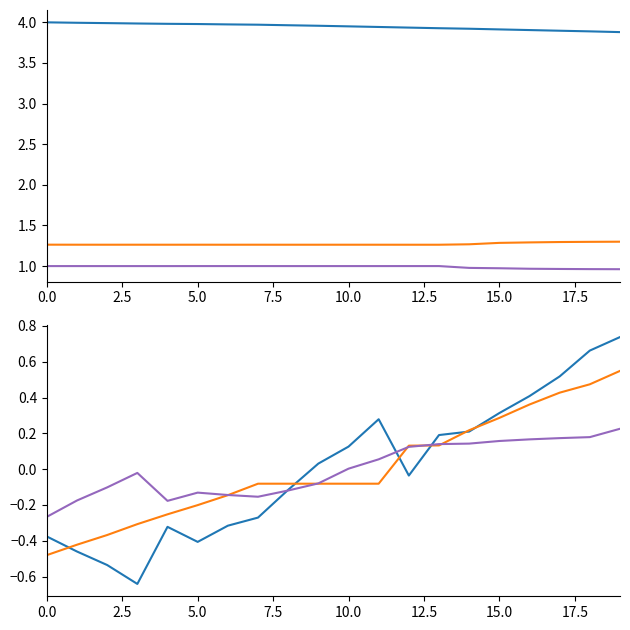

True or false: i1 and compliance cross at least once.

False